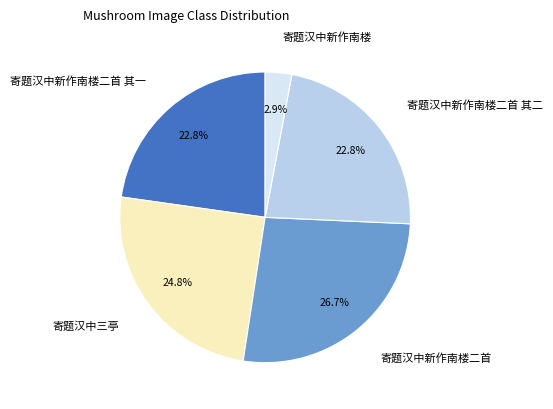

True or false: 寄题汉中新作南楼二首 其一 accounts for 23% of the total.

True